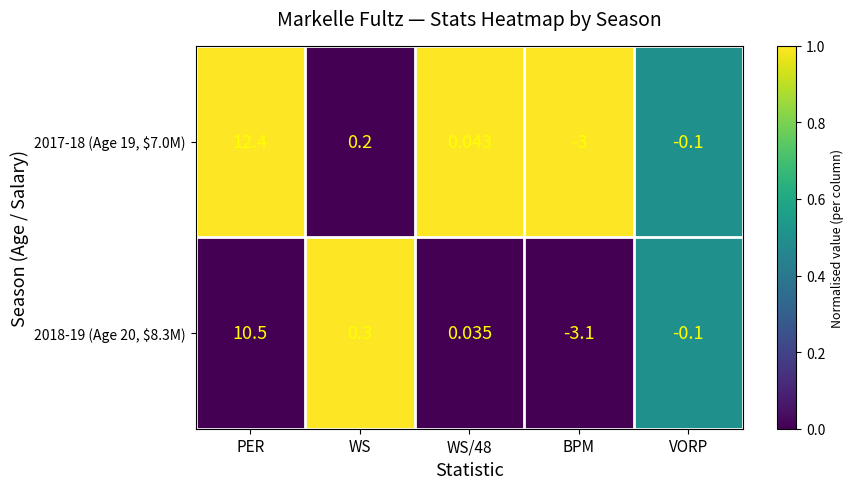

At which label is 2018-19 (Age 20, $8.3M) closest to 3?

WS